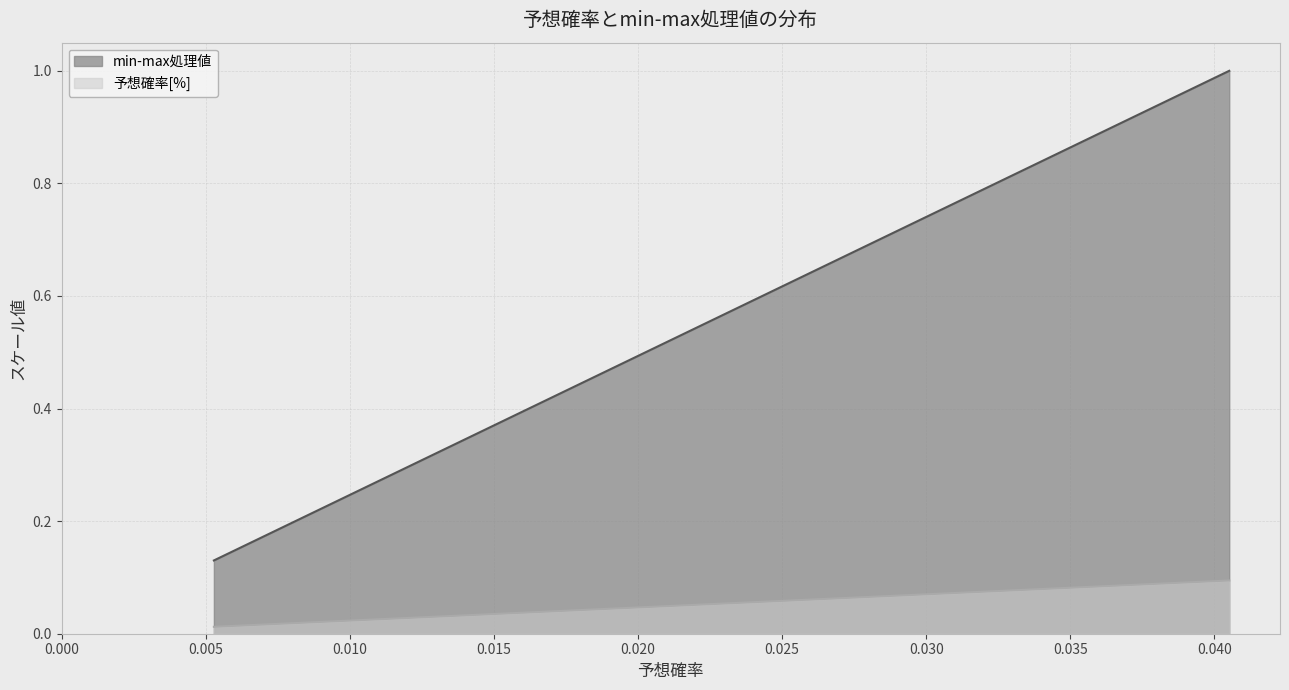

True or false: min-max処理値 and 予想確率[%] cross at least once.

False